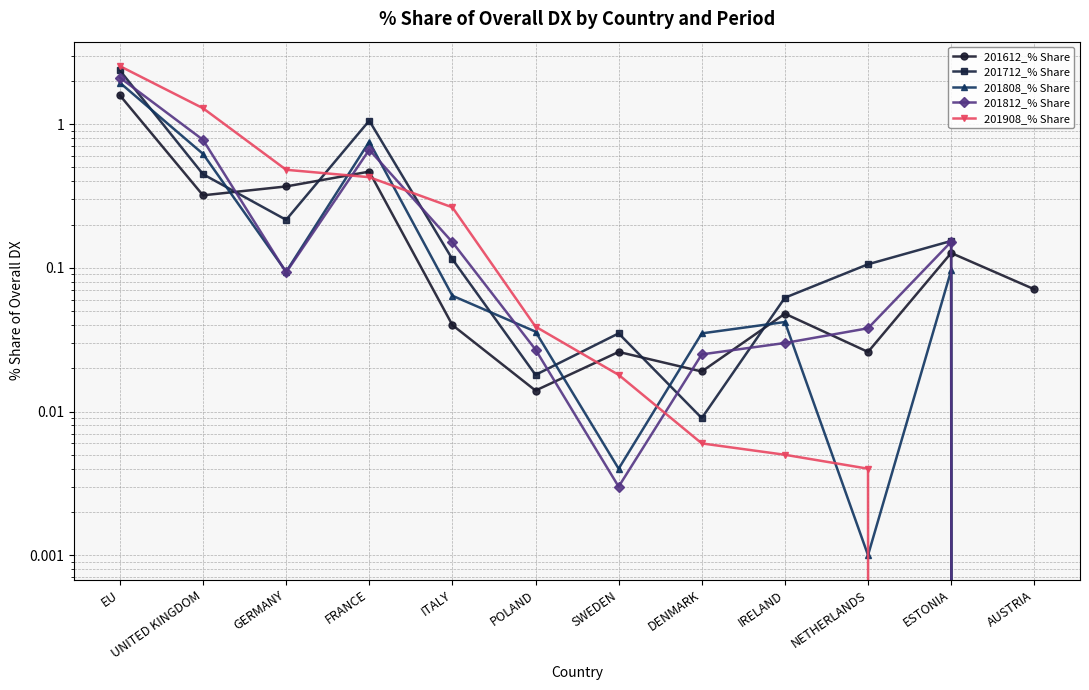

How many values in the 201812_% Share series exceed 0?

11